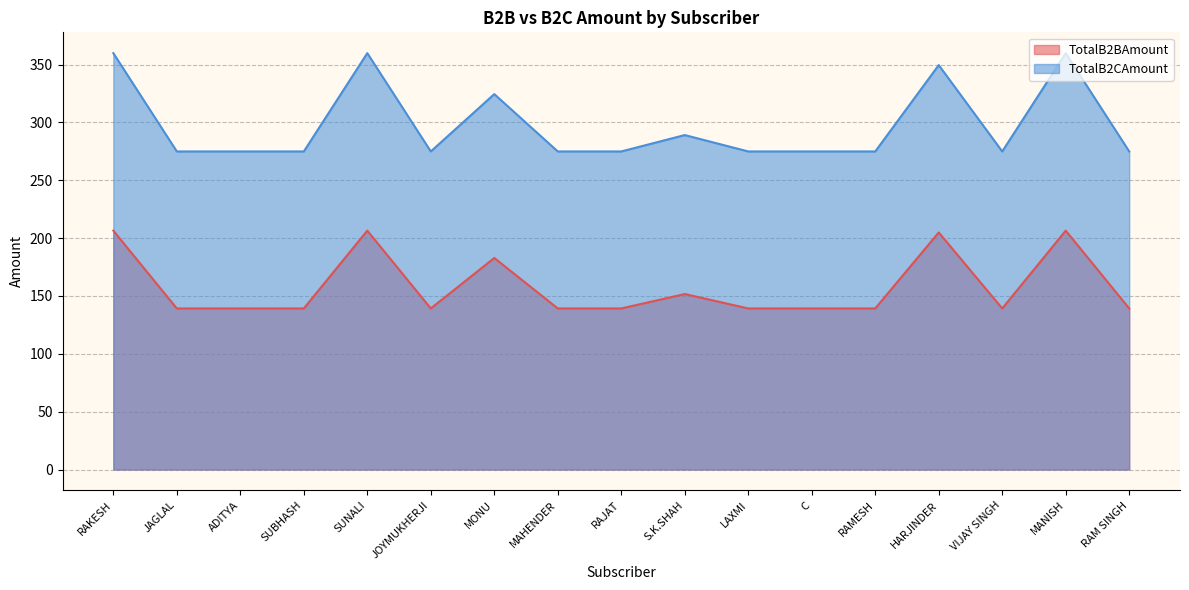

True or false: TotalB2CAmount has a value of 95.1 at RAJAT.

False